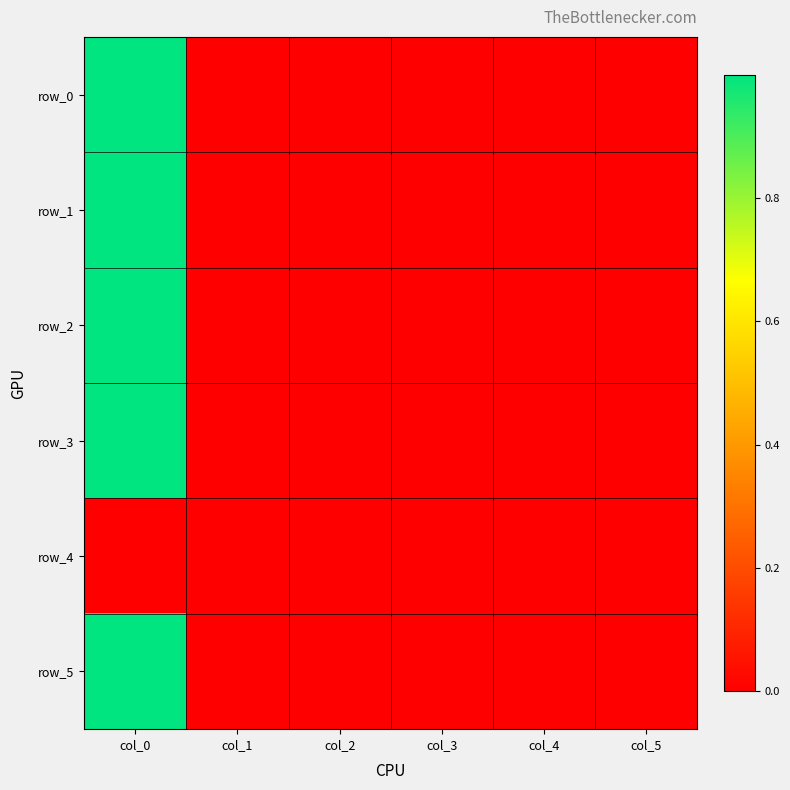

Between col_3 and col_2, which is larger?

col_2